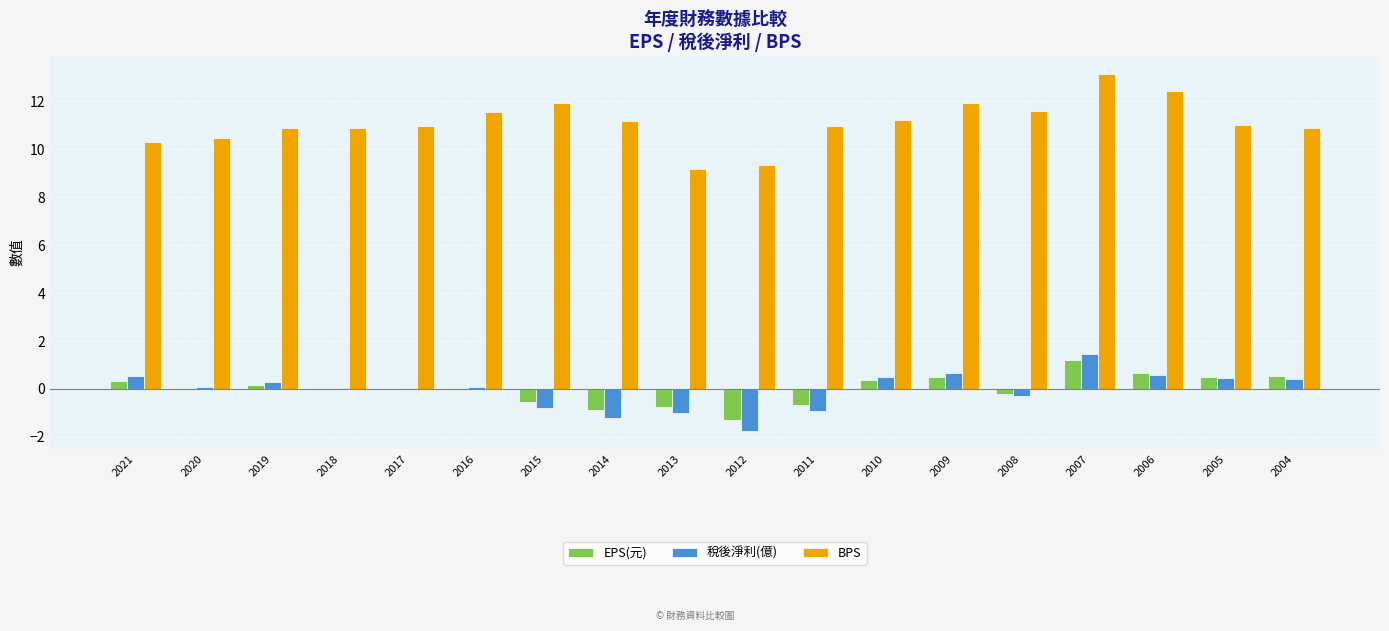

Which series changed the most between 2007 and 2005?

BPS